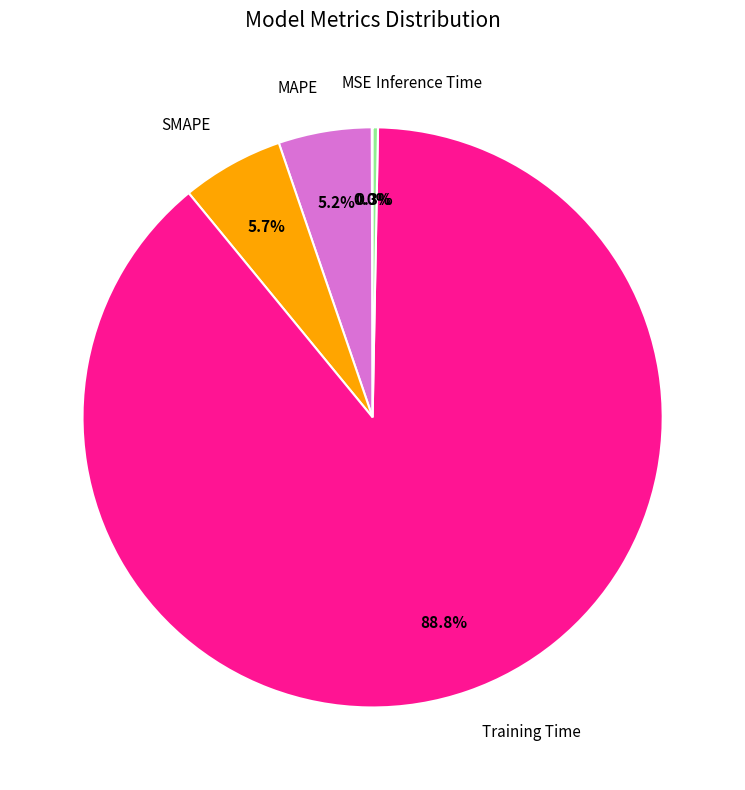

To the nearest percent, what is the difference between the largest and smallest slice percentages?

89%